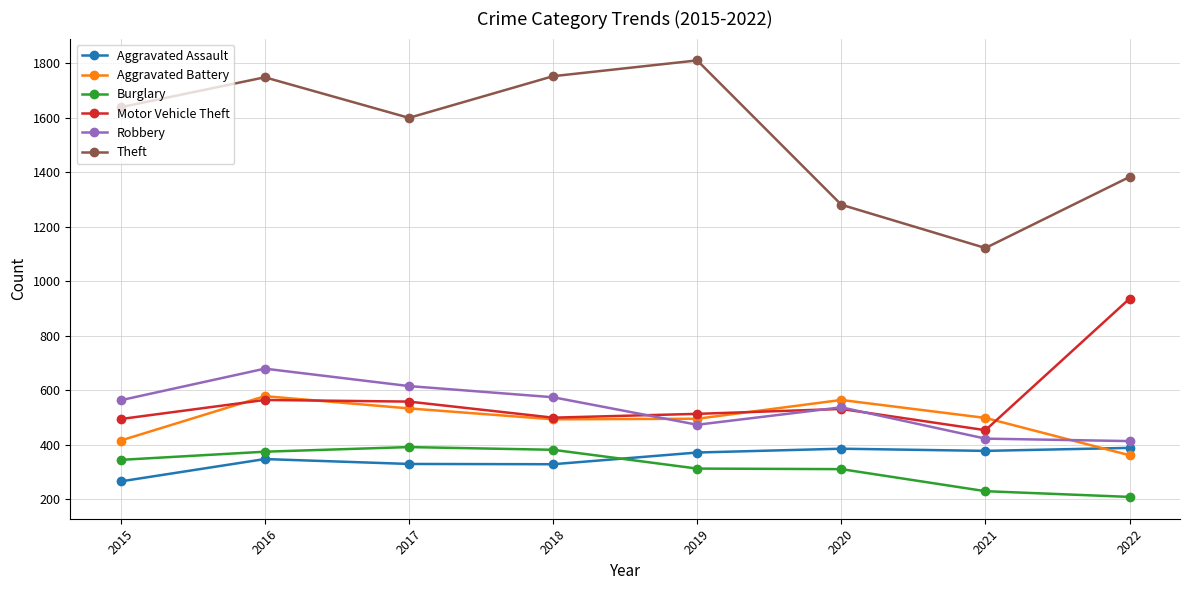

Which series changed the most between 2019 and 2020?

Theft